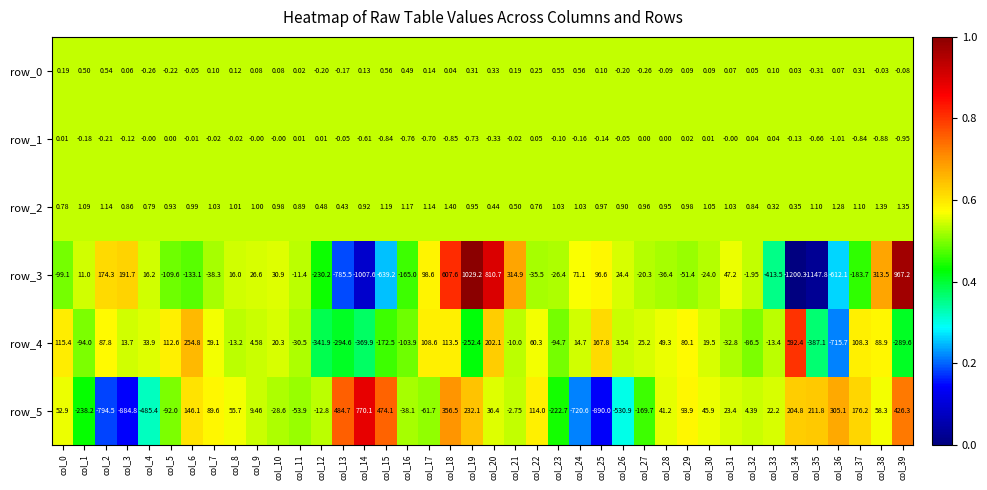

Is the value of row_3 at col_27 greater than the value of row_0 at col_20?

No